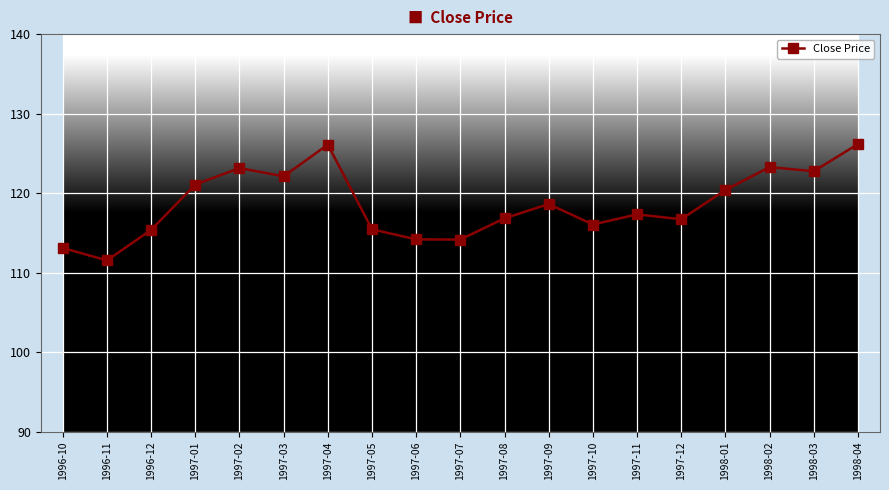

What is the difference between the values at 1997-10 and 1998-03?

6.7